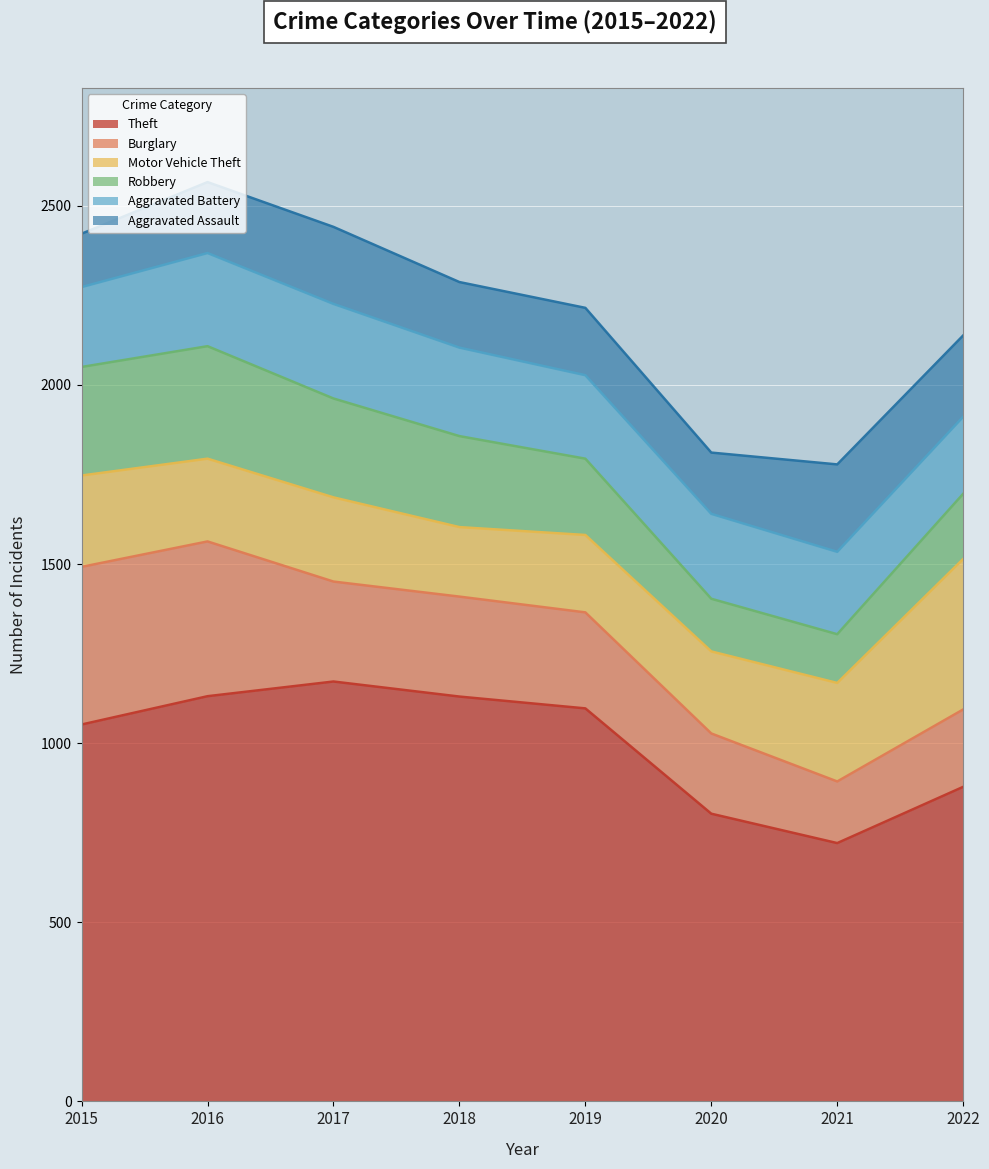

True or false: Aggravated Battery and Theft cross at least once.

False